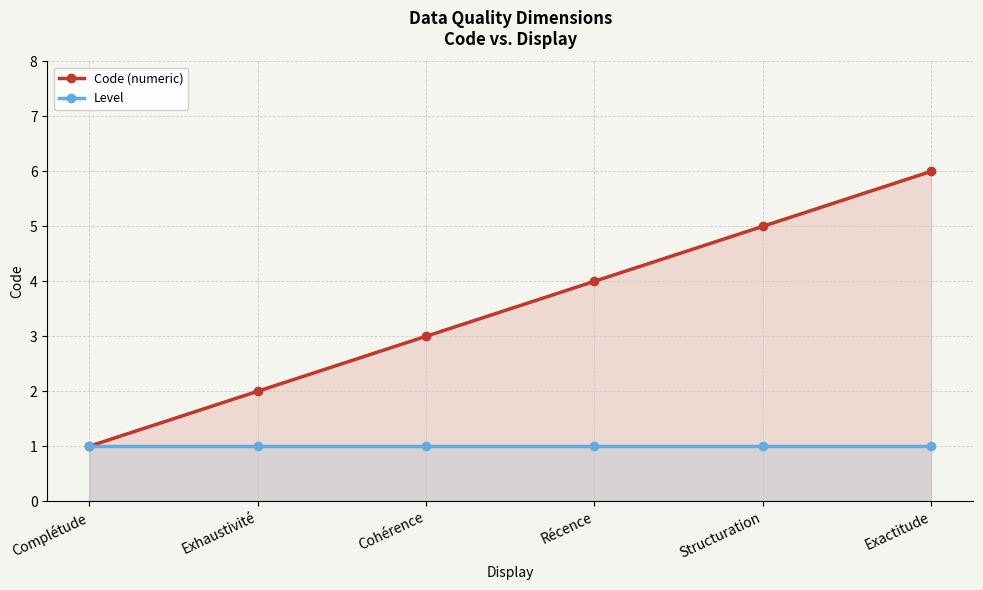

Where does the Code (numeric) series first go above 4?

Structuration